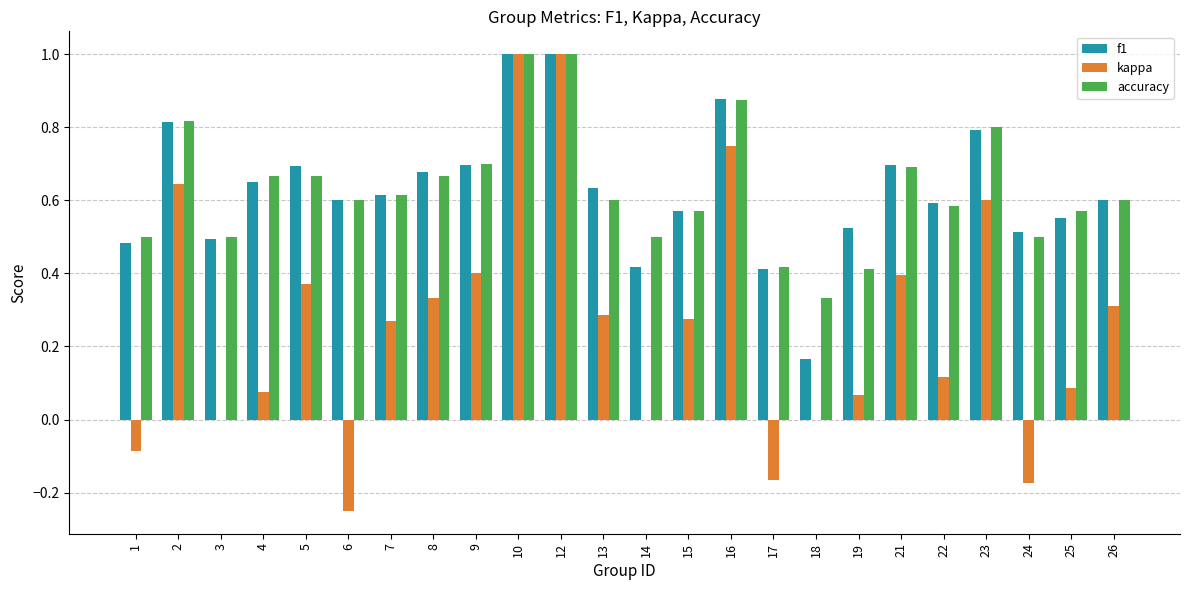

What is the sum of the accuracy values at 10 and 24?

1.5